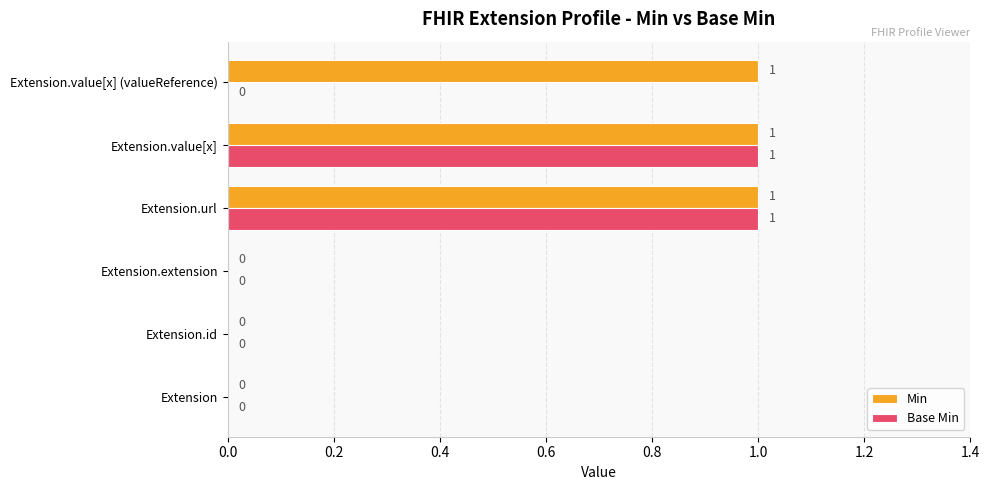

True or false: Base Min has a value of 2 at Extension.url.

False